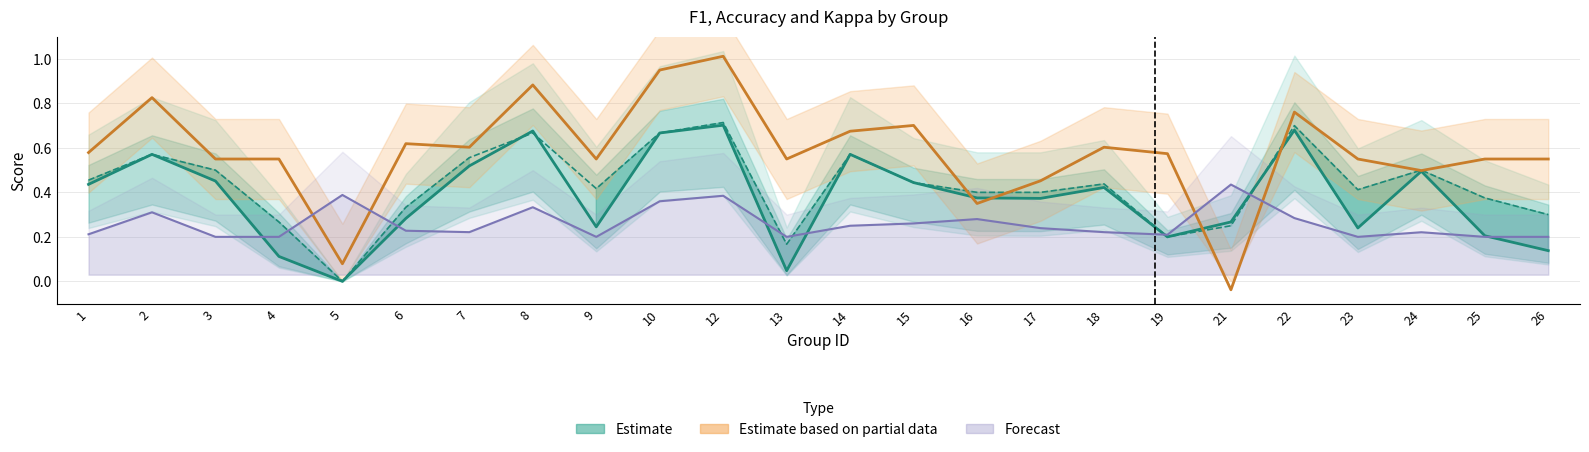

The F1 (Estimate) series shows 0.4 at 1. True or false?

True